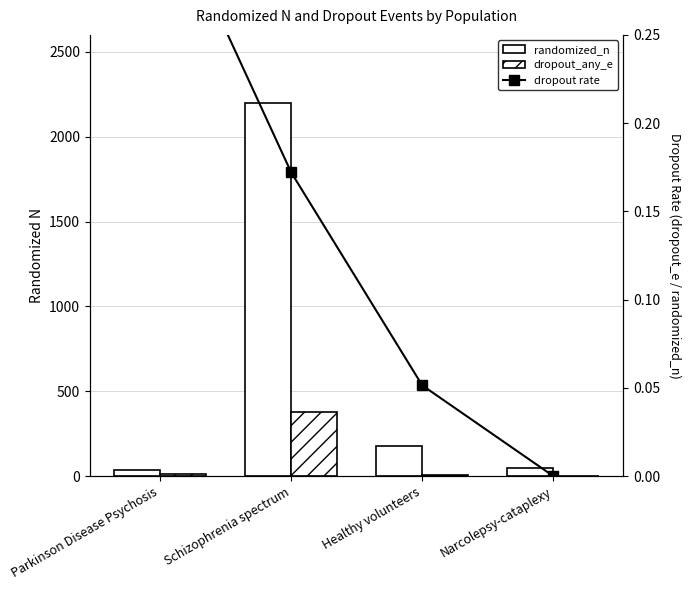

Which series has the largest total across all categories?

randomized_n